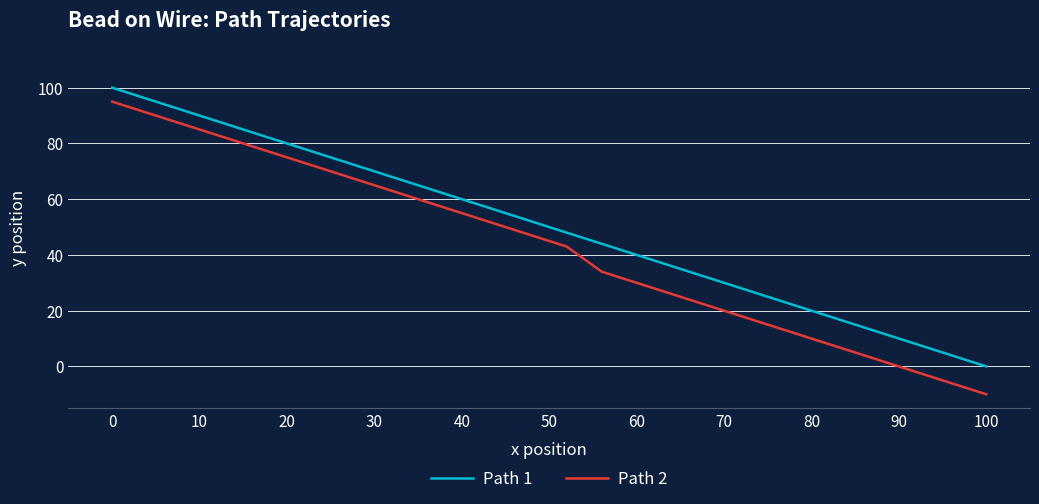

What is the greatest value displayed?

100